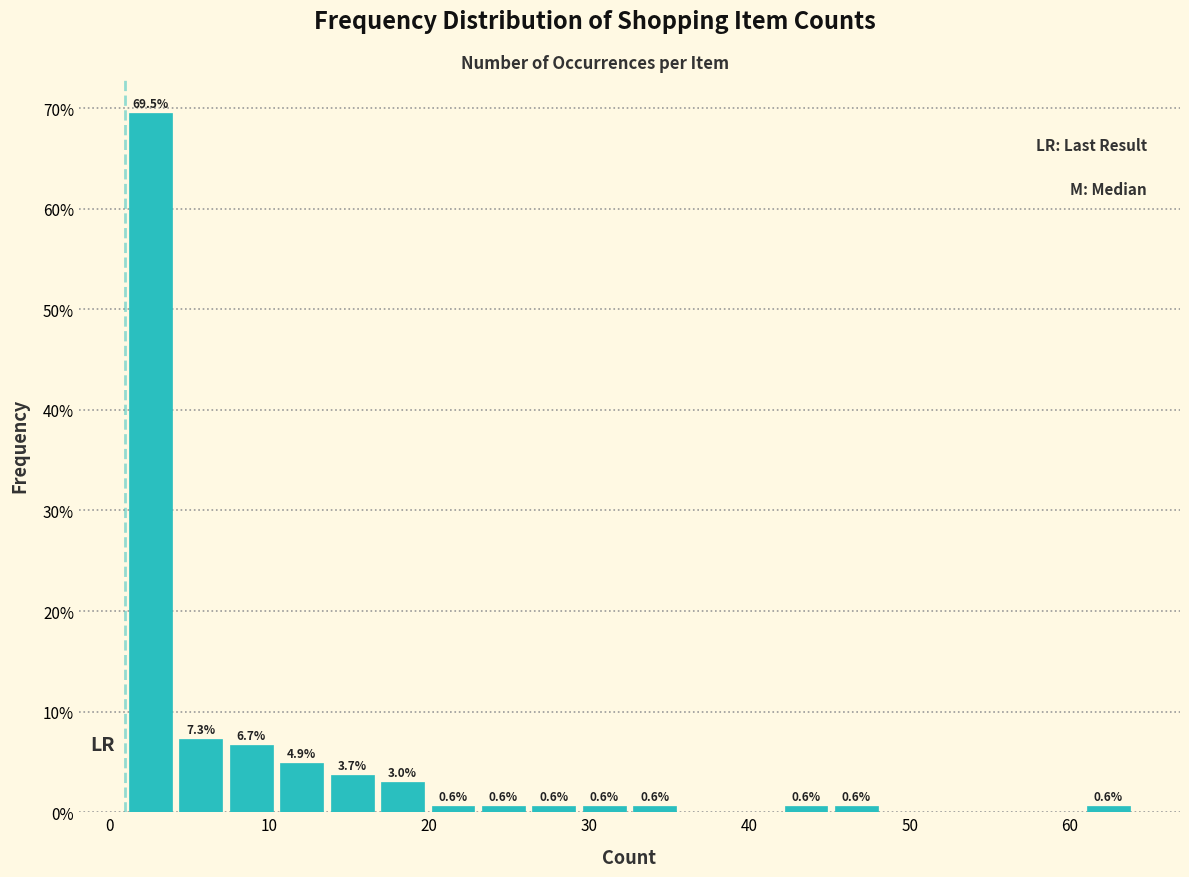

Around what value on the x-axis is the tallest bar? Give the approximate position of its centre, as read against the axis.

3